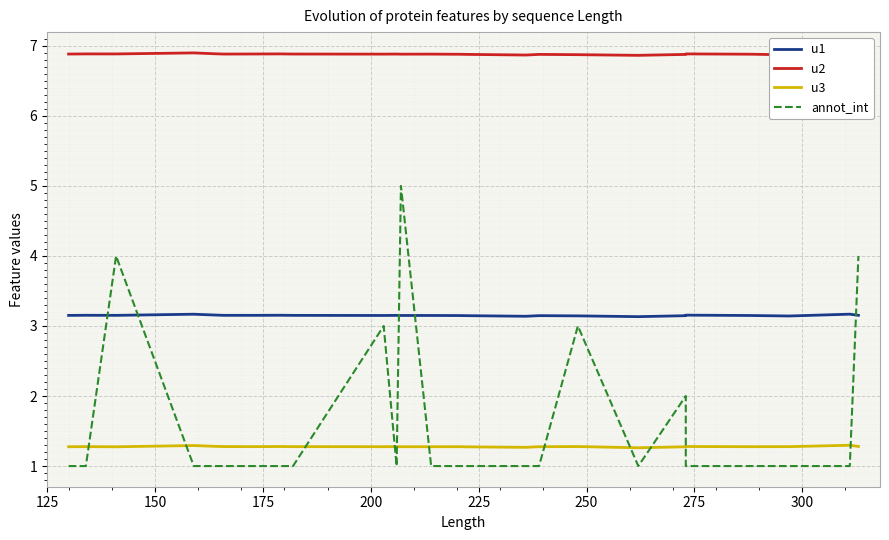

What is the label of the 24th point from the right?

150